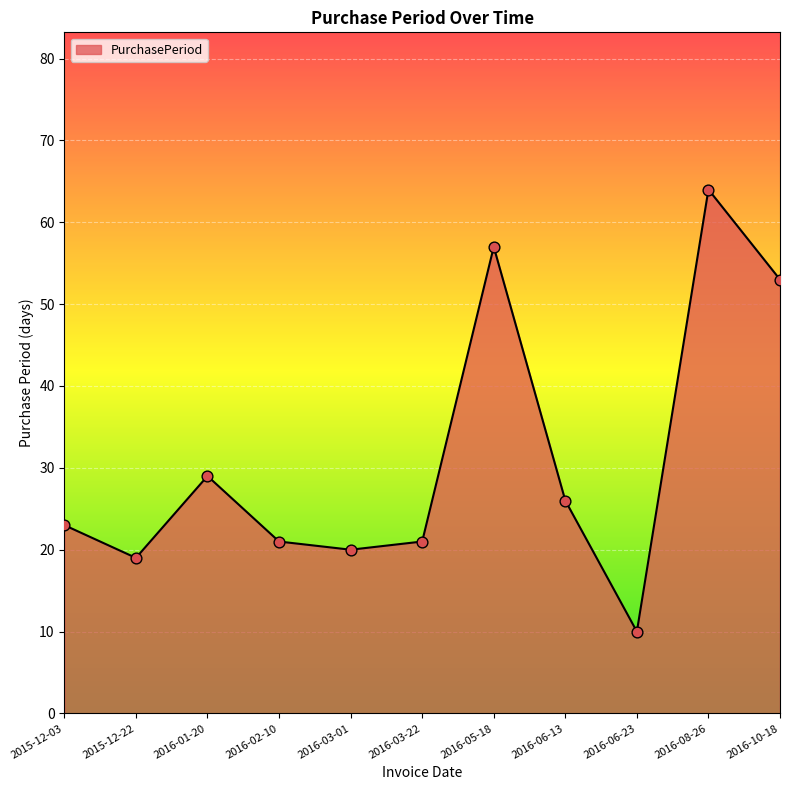

Approximately how many times larger is the value at 2016-03-01 compared to 2016-06-23?

2.0